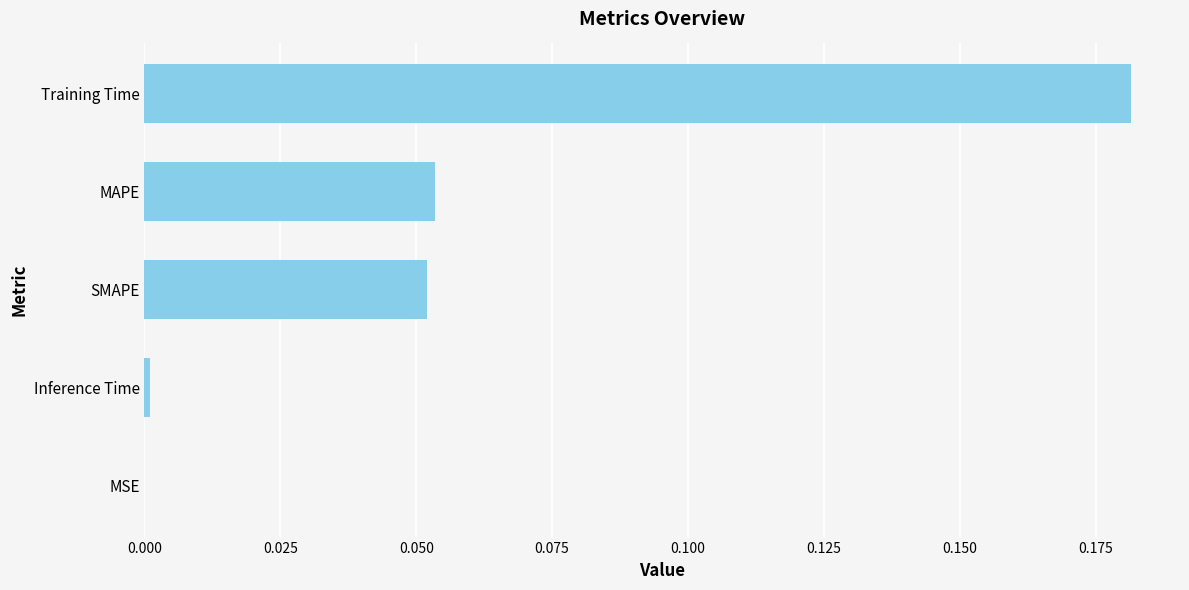

What is the sum of all values?

0.3